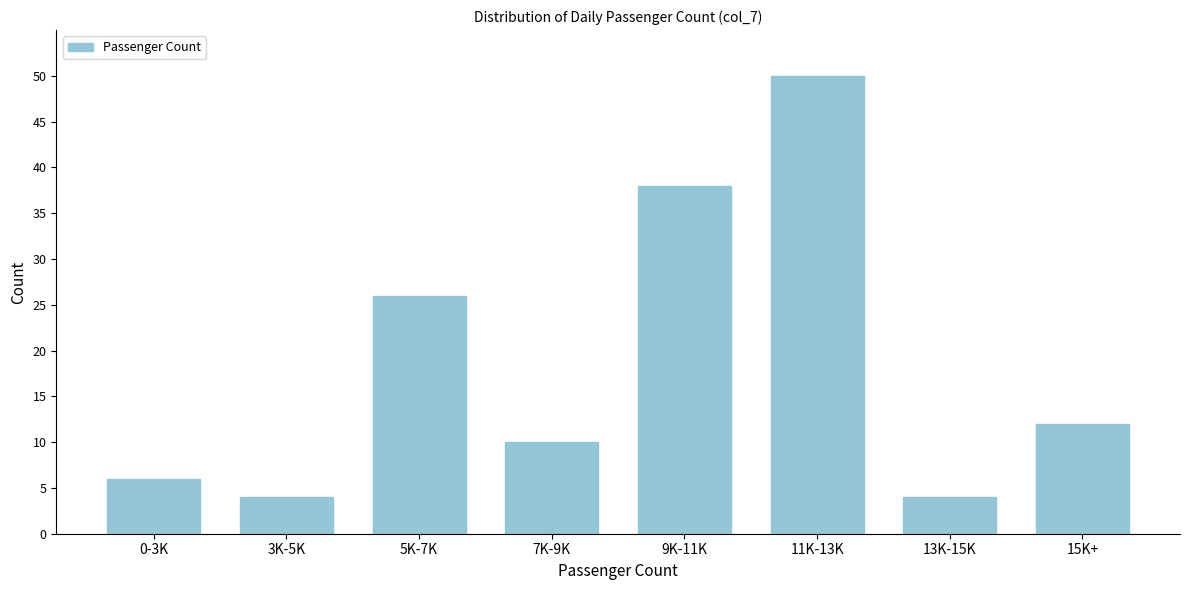

Reading left to right, transcribe all the data shown in this chart.

0-3K=6	3K-5K=4	5K-7K=26	7K-9K=10	9K-11K=38	11K-13K=50	13K-15K=4	15K+=12